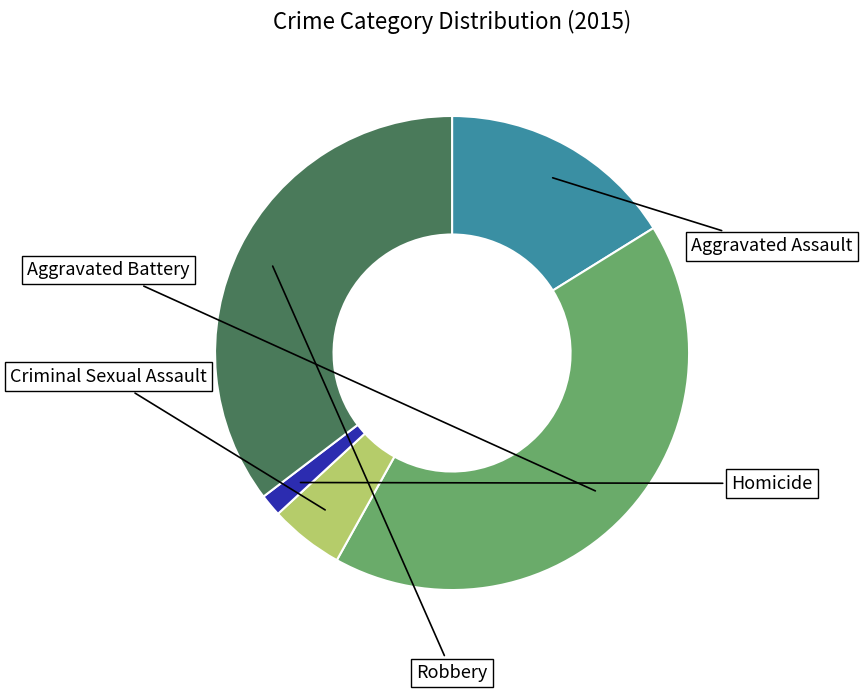

What is the change in value from Aggravated Battery to Criminal Sexual Assault?

-73